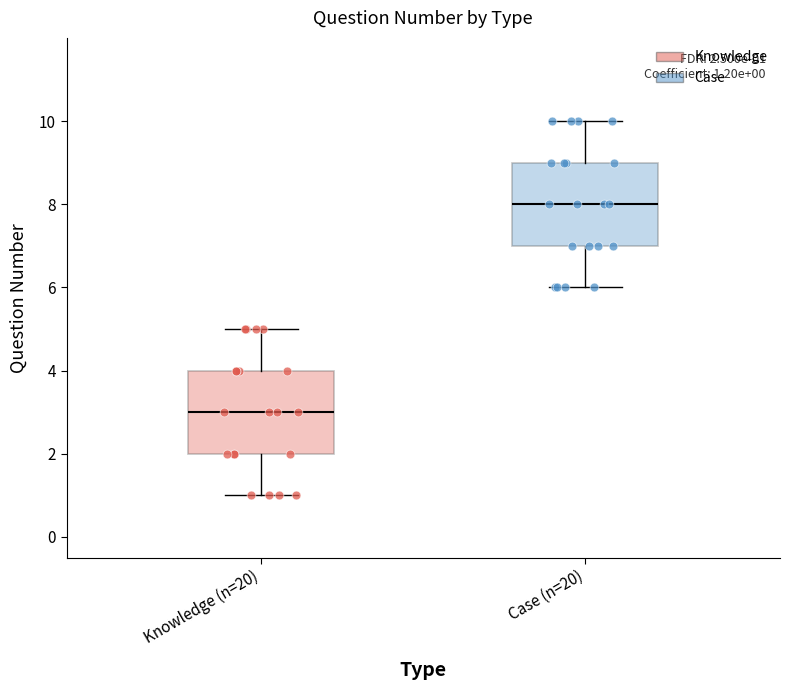

Which box has the highest median line?

Case (n=20)